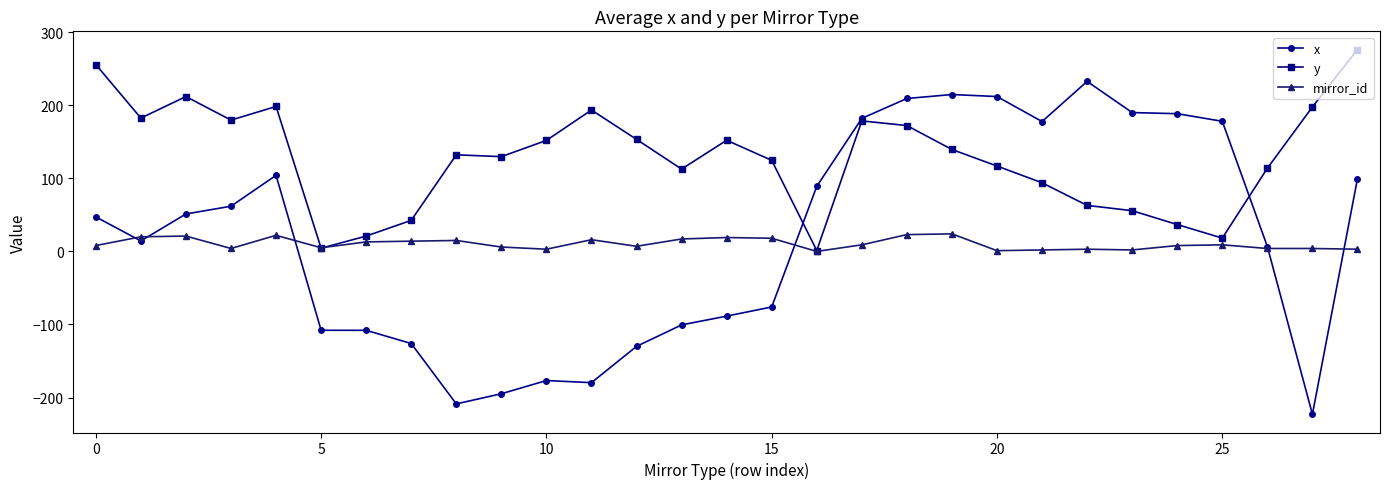

What is the minimum value for x?

-222.9